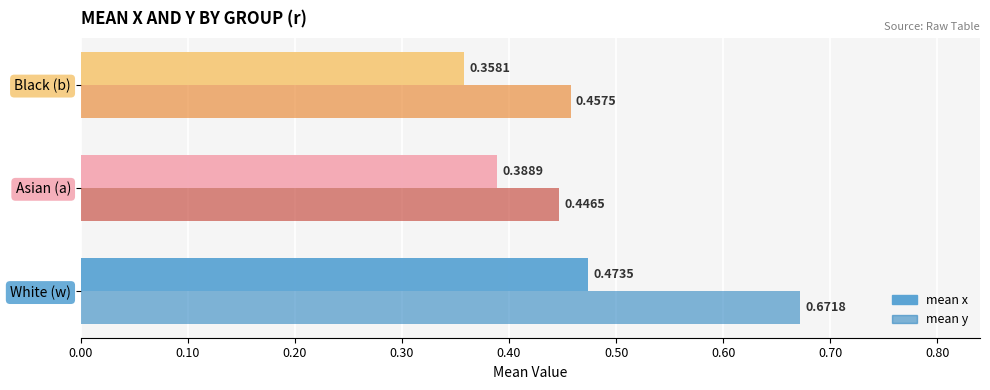

At which category does the chart reach its peak across all series?

White (w)